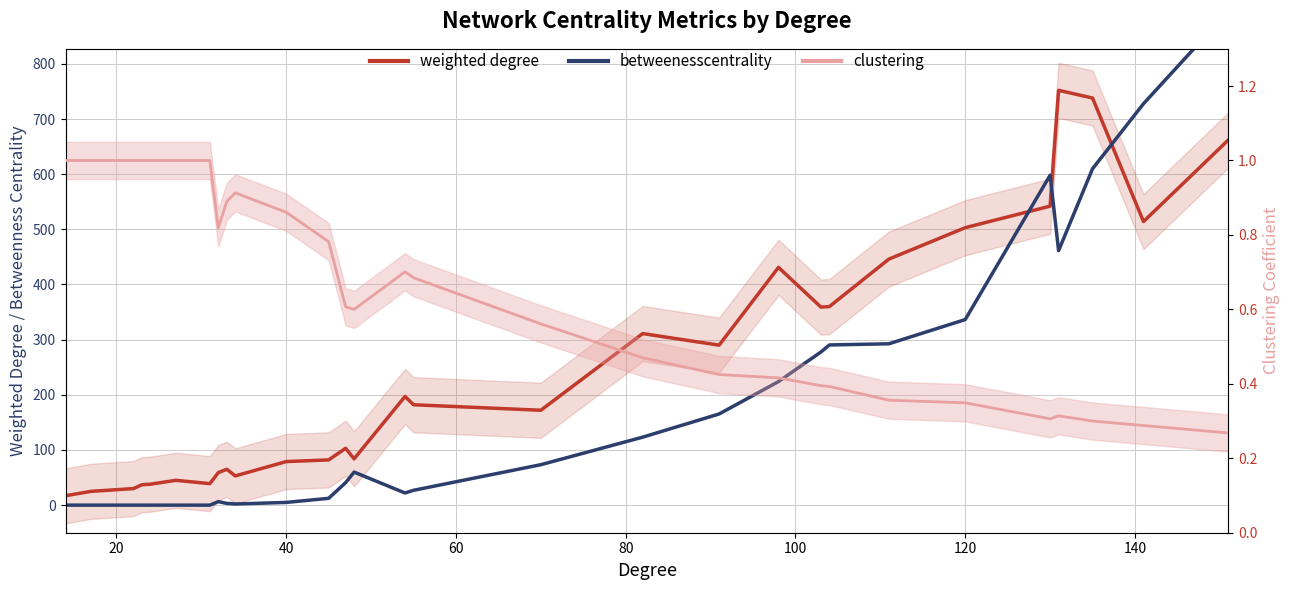

Is this an area chart (filled region under the line)?

No